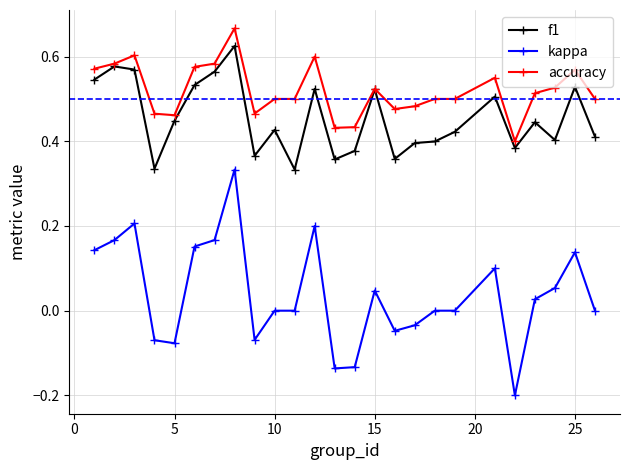

True or false: accuracy and kappa intersect in this chart.

False